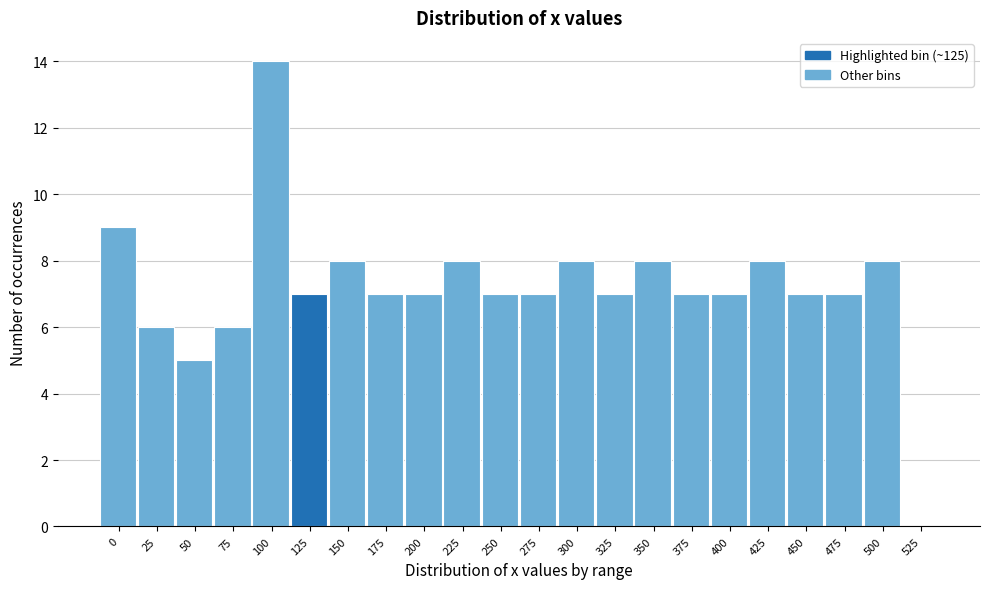

Reading right to left, list all the values displayed in this chart.

525=0	500=8	475=7	450=7	425=8	400=7	375=7	350=8	325=7	300=8	275=7	250=7	225=8	200=7	175=7	150=8	125=7	100=14	75=6	50=5	25=6	0=9